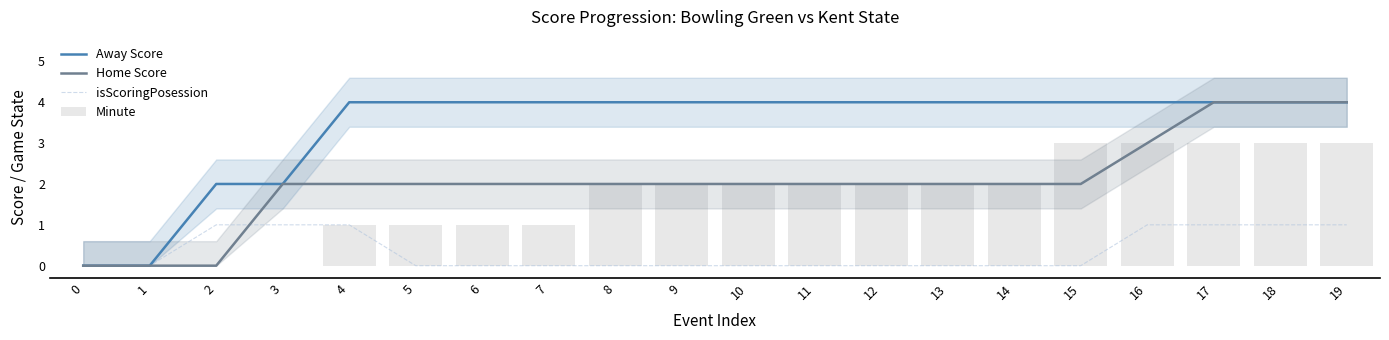

What is the approximate value of Home Score at 18?

4